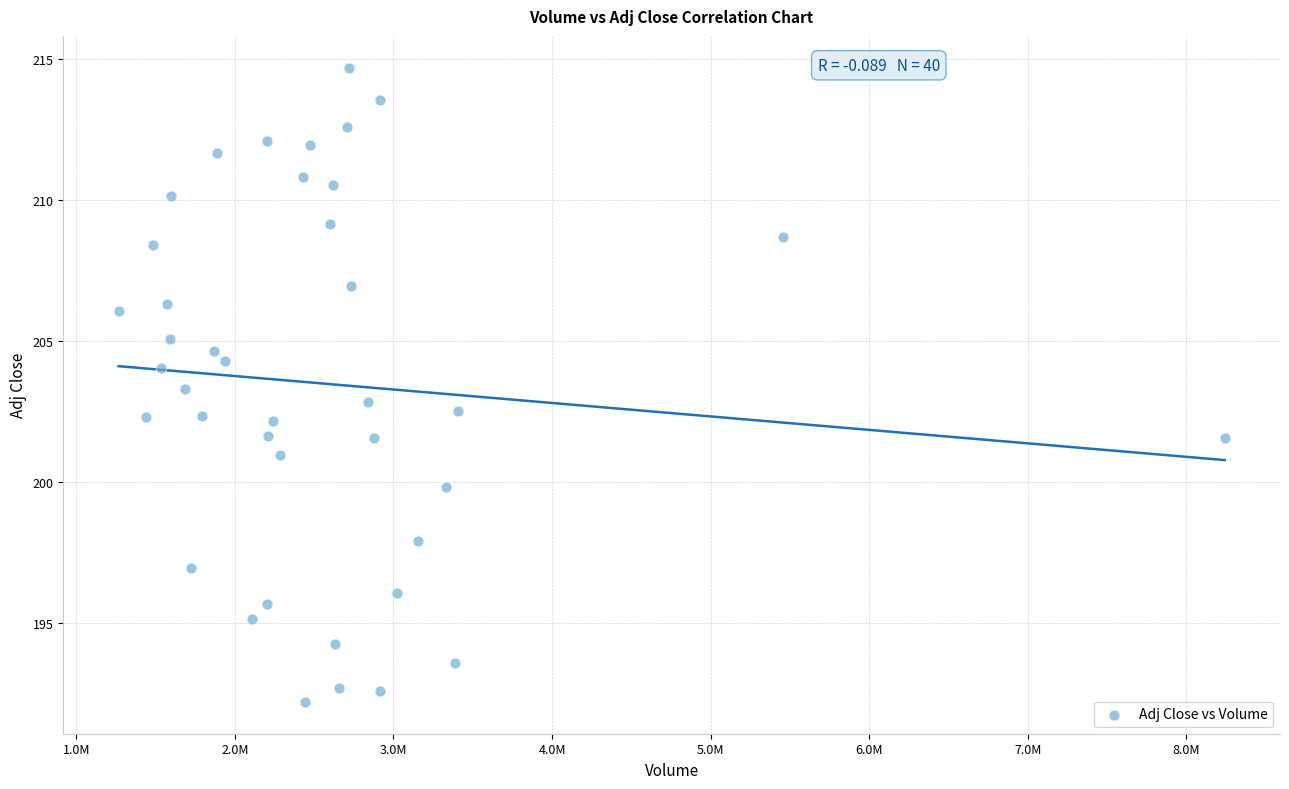

What is the range of Y values (max minus min)?

22.5